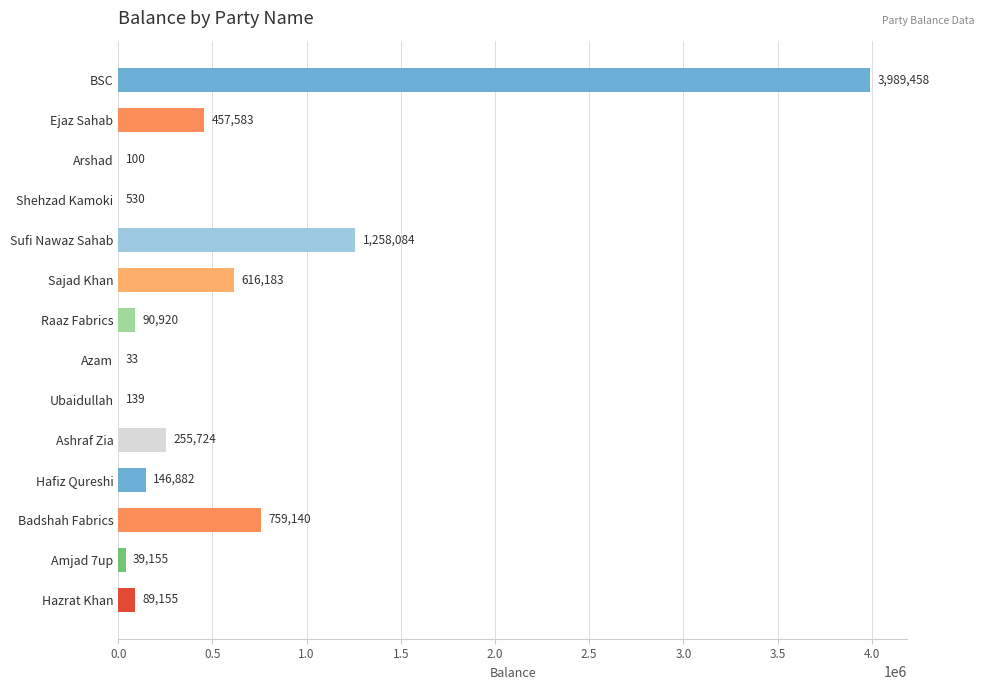

Approximately how many times larger is the value at Sufi Nawaz Sahab compared to Badshah Fabrics?

1.7